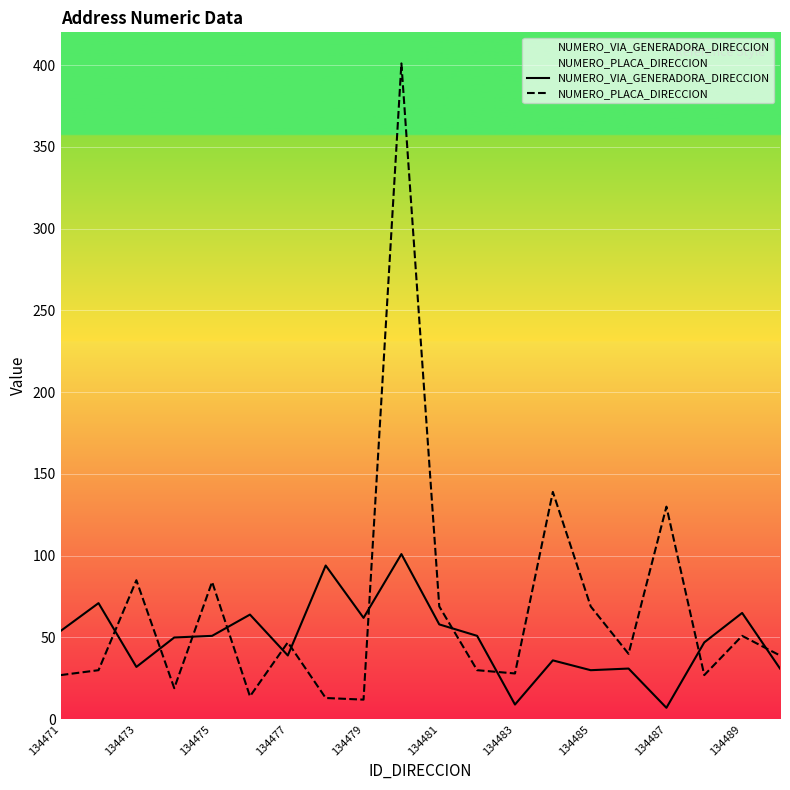

What is the difference between the maximum and minimum values in the NUMERO_PLACA_DIRECCION series?

389